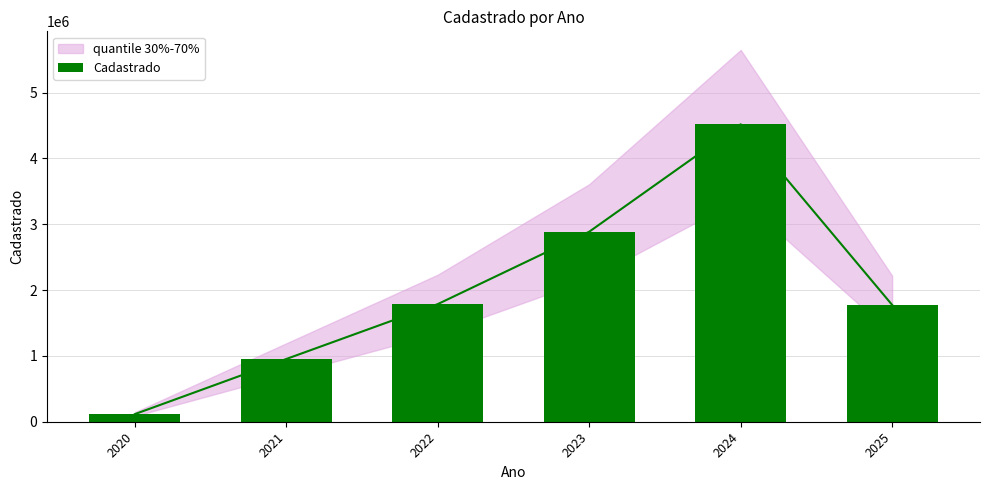

Rank the categories by value from highest to lowest.

2024, 2023, 2022, 2025, 2021, 2020